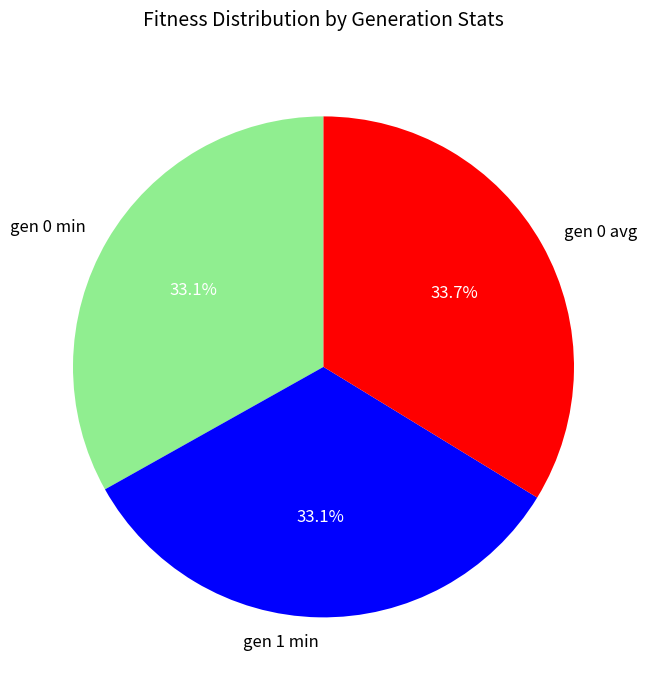

How many slices are in this pie chart?

3